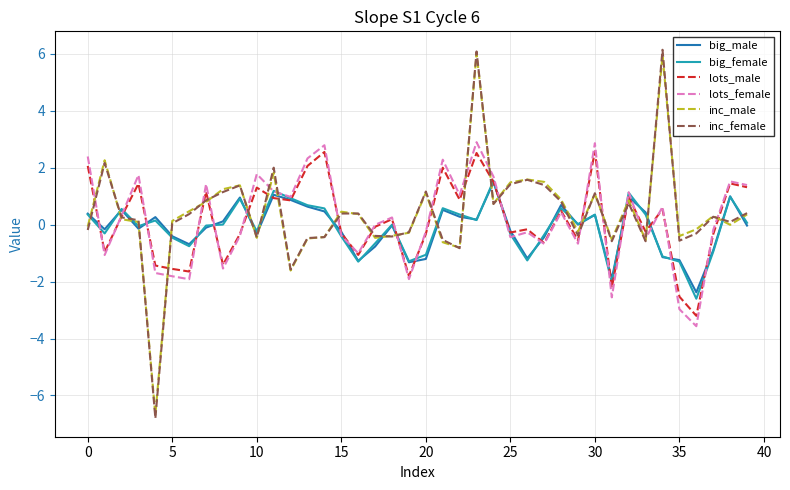

How many lines are shown in the chart?

6